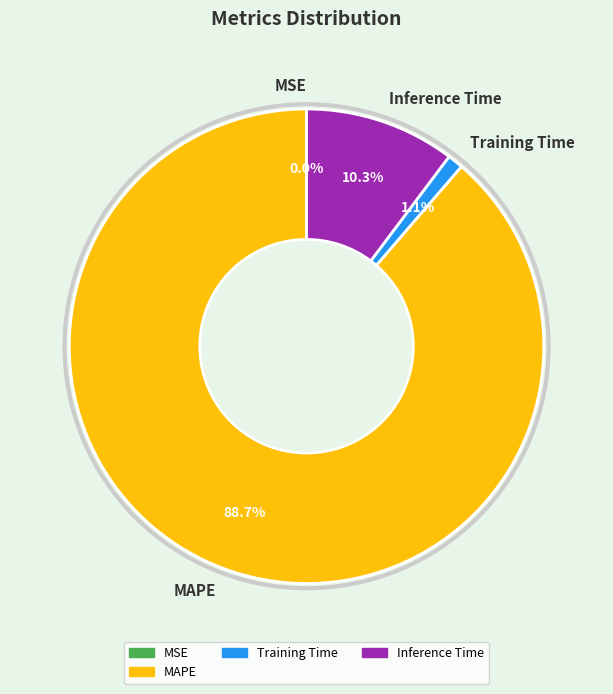

What is the largest slice in the pie chart?

MAPE